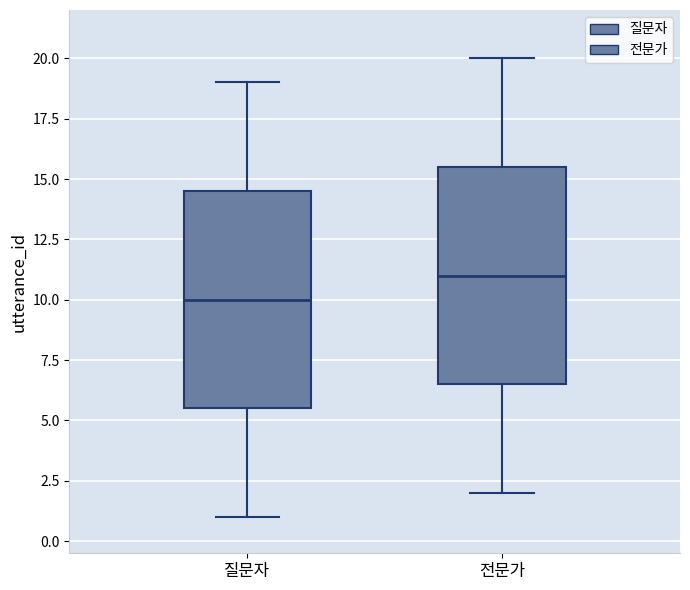

Where is the lower edge of the box for 질문자 on the y-axis? The values are not printed on the chart, so give them approximately, as read against the axis.

5.5